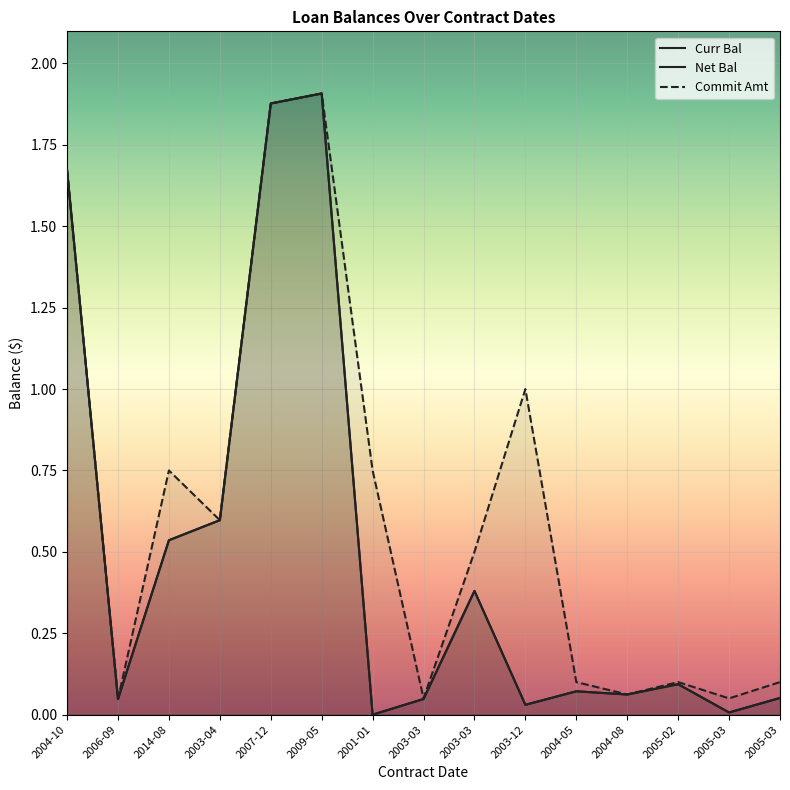

At which category is the sum across all series the highest?

2009-05